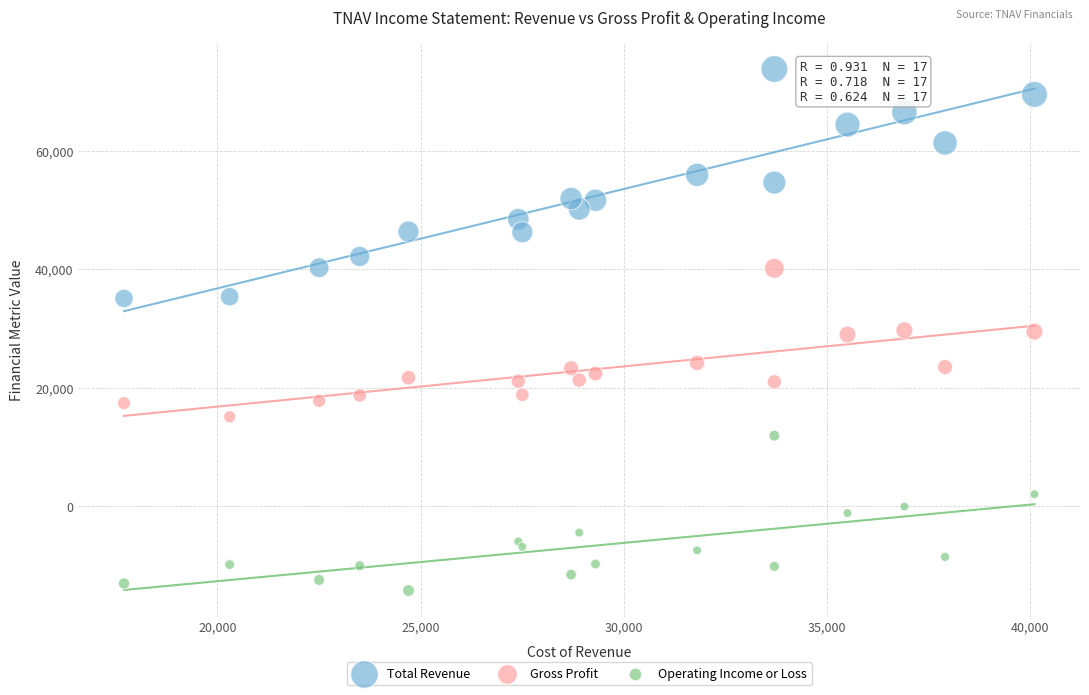

What are all the series names shown in the legend?

Total Revenue, Gross Profit, Operating Income or Loss